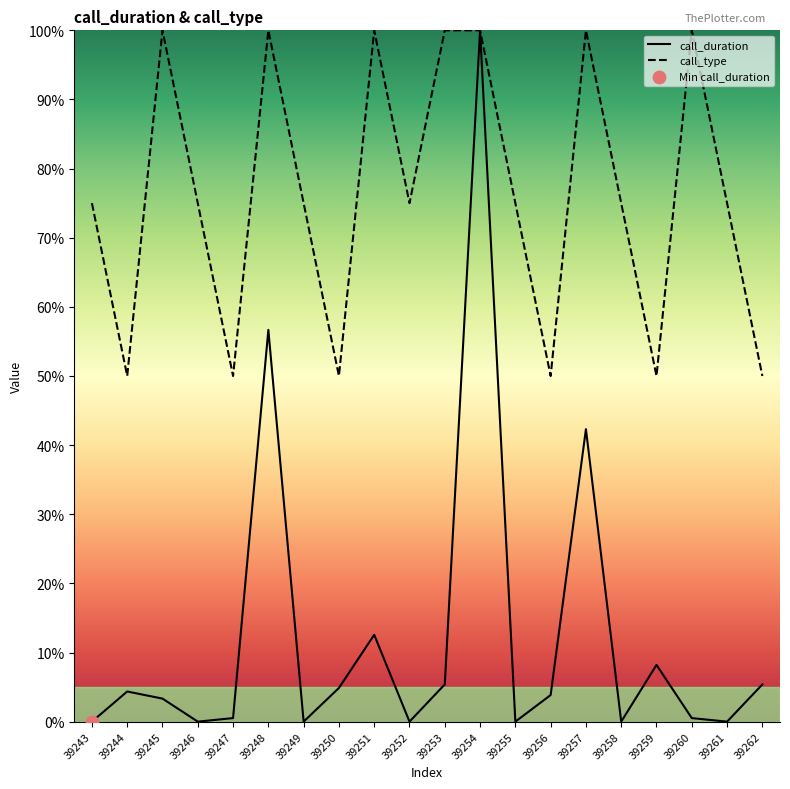

What is the total value across all series at 39256?

53.8